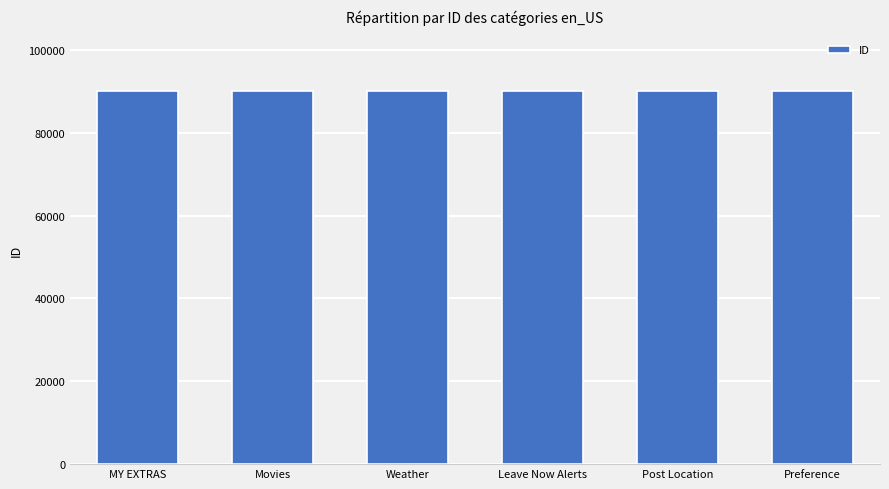

What is the maximum value shown in the chart?

90006